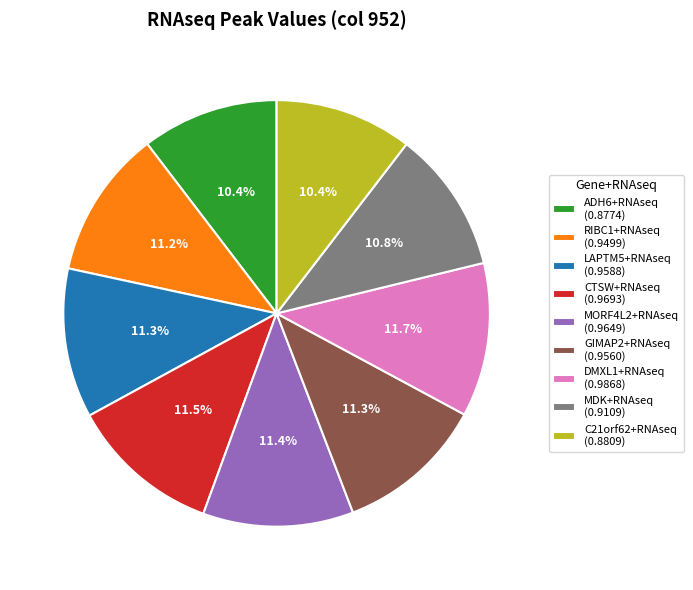

Does any single category account for the majority?

No